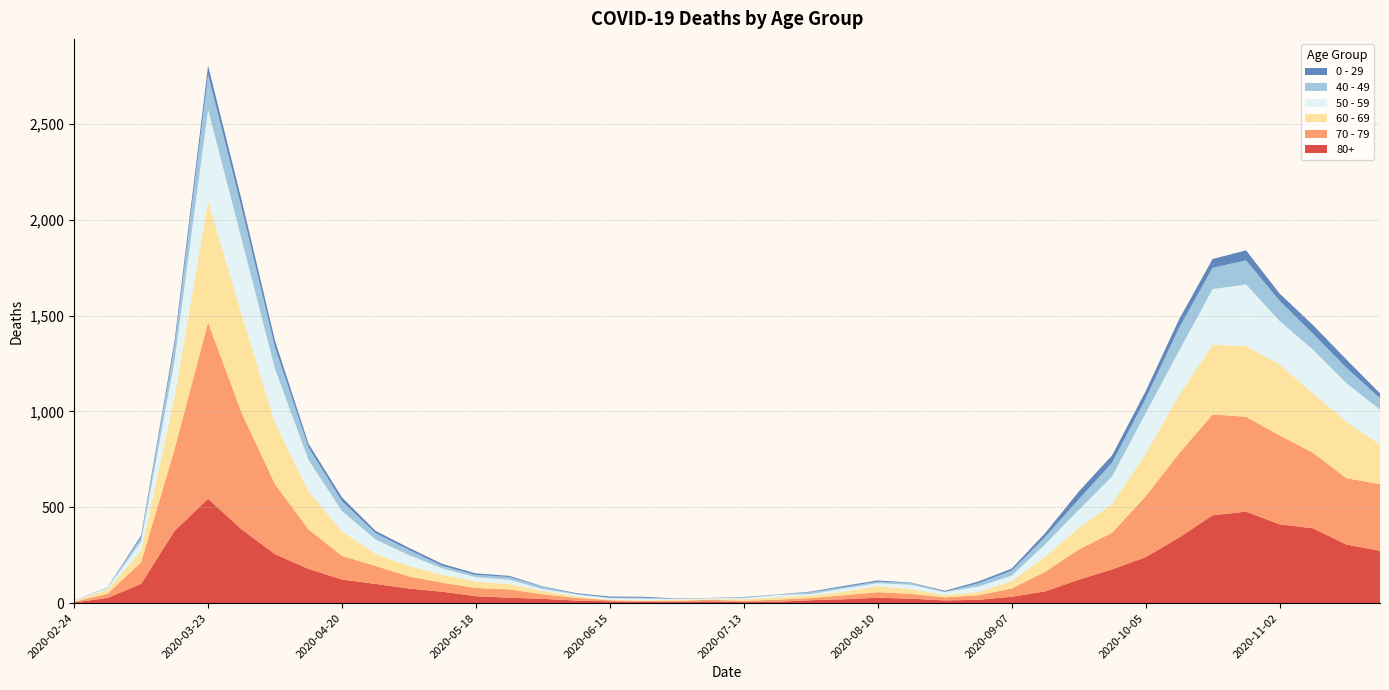

Reading right to left, extract all data points from this chart.

80+: 273	305	390	411	477	458	342	239	176	122	61	33	17	14	23	28	20	15	7	5	9	7	6	9	13	22	28	36	59	76	100	123	178	255	385	544	377	100	27	3
70 - 79: 348	346	394	464	495	526	439	318	191	157	102	43	24	16	25	29	21	11	11	7	8	5	5	6	14	24	43	43	47	63	94	123	206	365	608	920	427	113	22	4
60 - 69: 206	294	310	370	368	364	305	221	152	112	80	39	17	12	25	31	19	13	12	8	3	6	3	3	8	18	28	33	42	54	63	128	199	320	514	634	272	61	22	2
50 - 59: 182	202	228	227	322	290	230	212	142	95	64	28	28	15	22	16	16	8	12	6	5	3	9	8	10	9	23	23	33	57	75	106	163	281	392	475	190	48	7	3
40 - 49: 60	80	83	105	126	111	120	76	72	55	38	26	17	2	10	8	8	10	2	4	1	1	5	2	3	12	14	12	13	27	33	51	66	111	163	183	79	21	5	0
0 - 29: 25	43	45	38	52	46	44	39	38	40	20	11	9	5	2	6	6	3	1	2	1	2	5	6	4	2	6	8	10	11	12	20	19	36	42	47	25	10	0	1